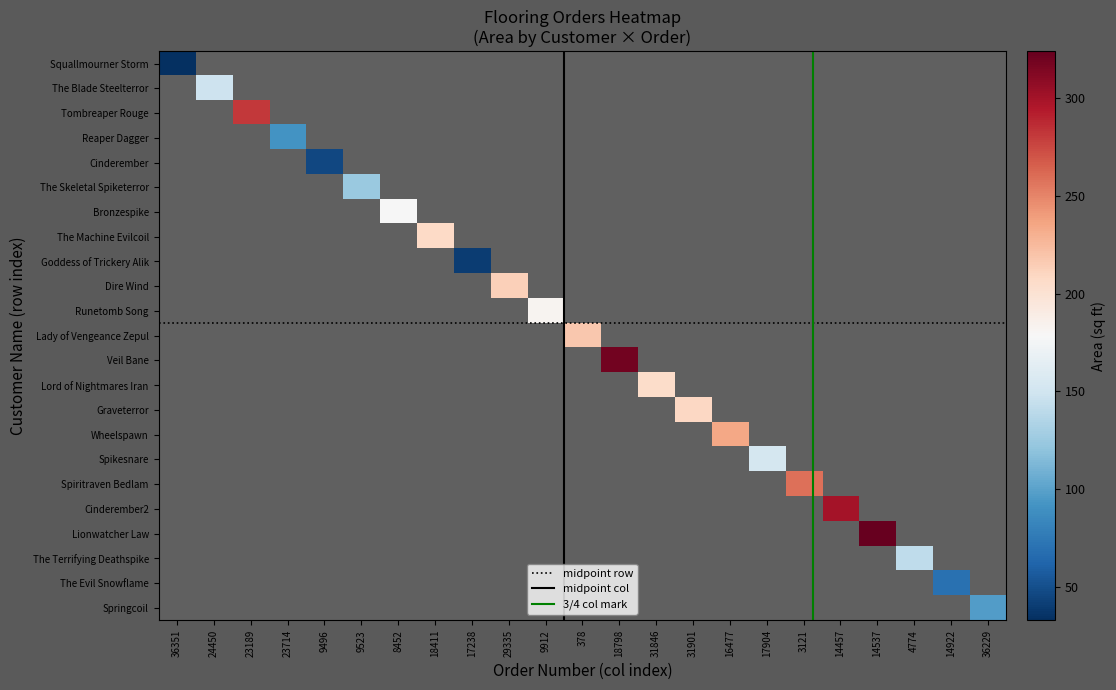

What is the difference between the second highest and minimum values in the The Blade Steelterror series?

249